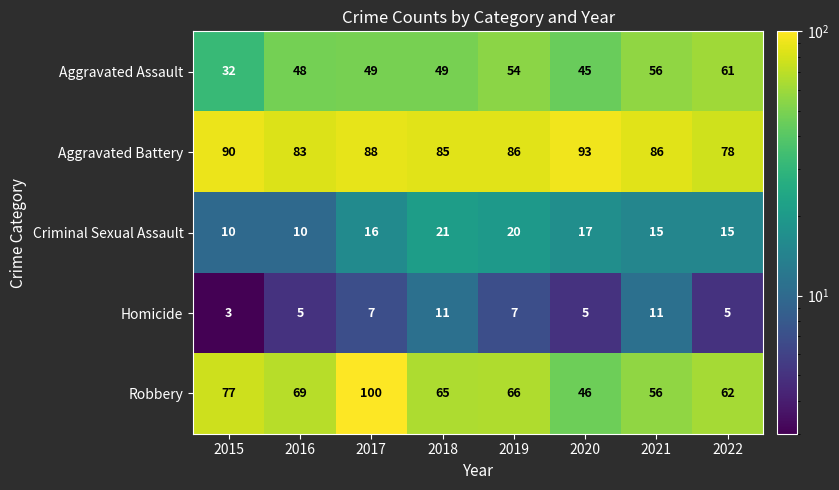

Where is Aggravated Battery nearest to the value 85?

2018